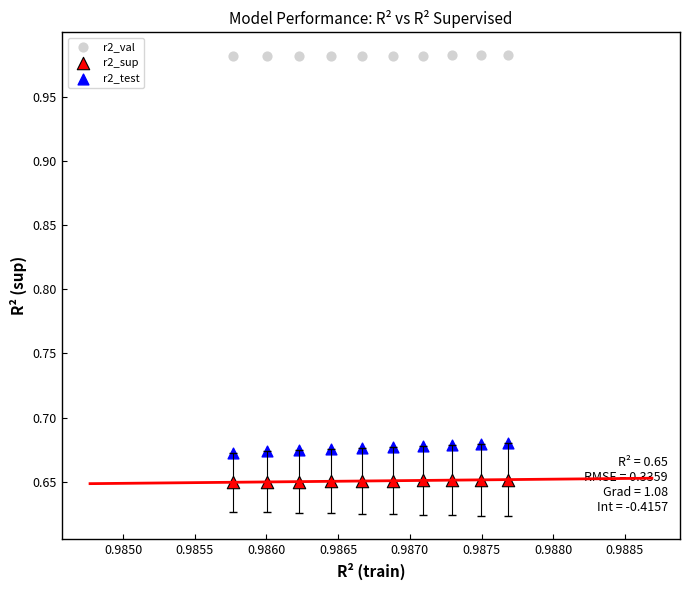

What are all the series names shown in the legend?

r2_val, r2_sup, r2_test